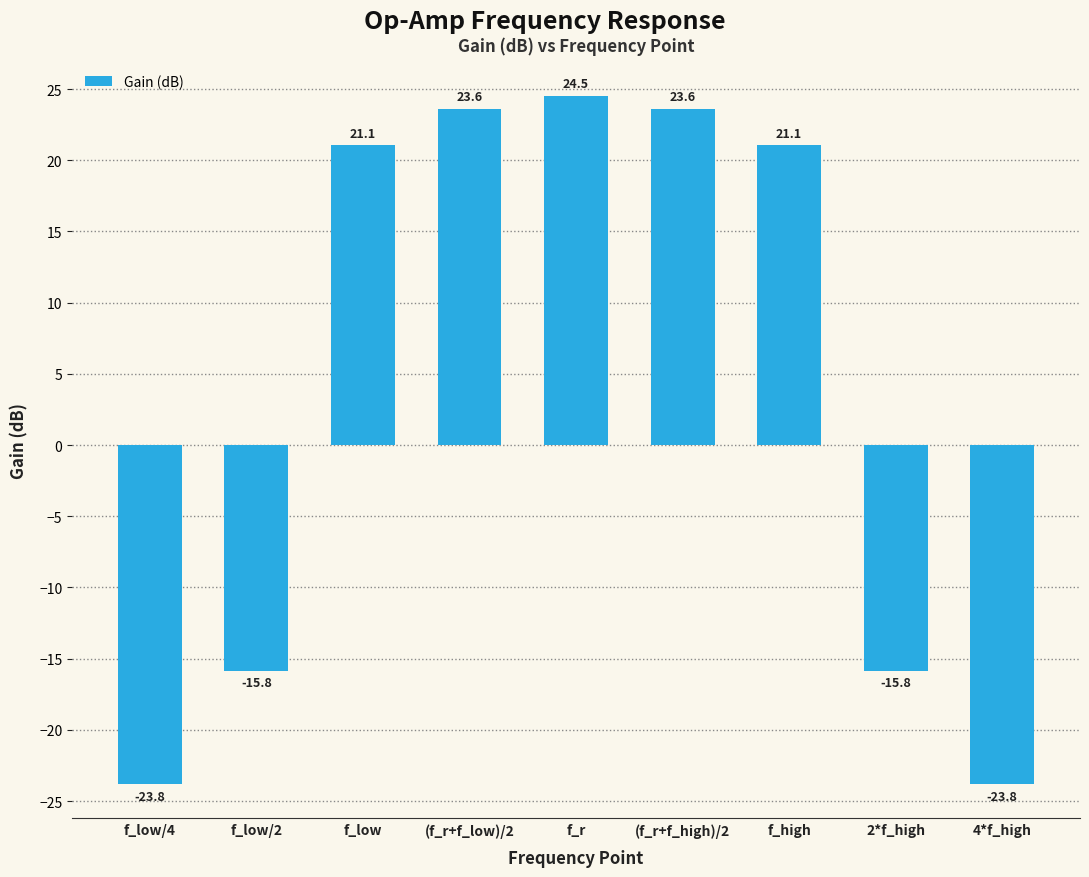

What is the value of the 4th bar from the left?

23.6